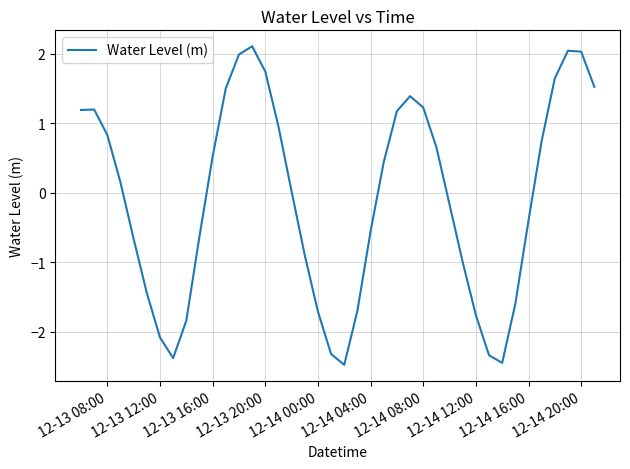

What is the difference between the maximum and minimum values?

4.6